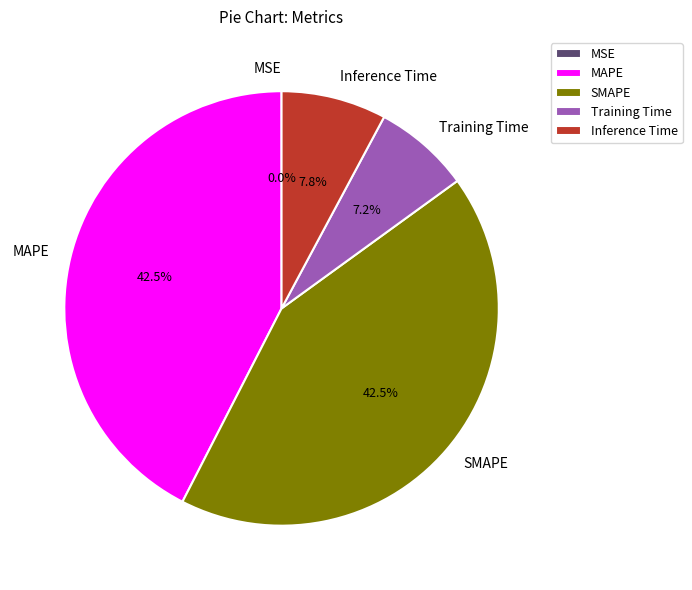

Is there any slice that represents more than half of the pie?

No